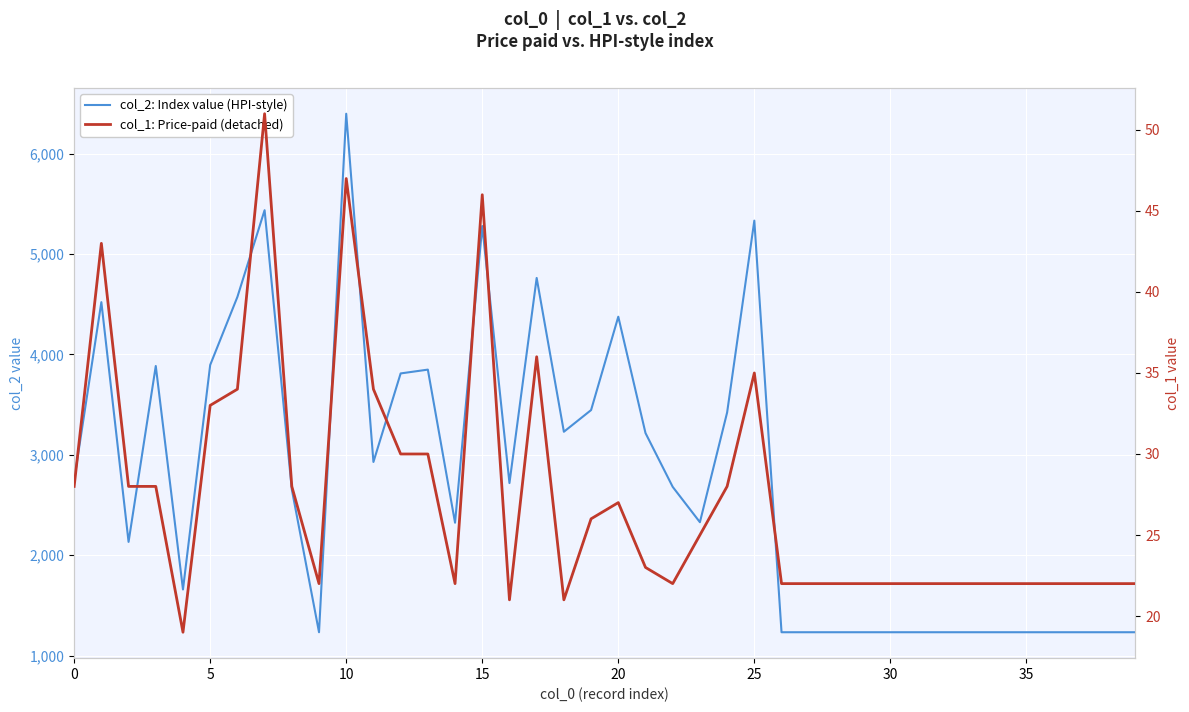

List the series in order of their overall mean, lowest first.

col_1: Price-paid (detached), col_2: Index value (HPI-style)